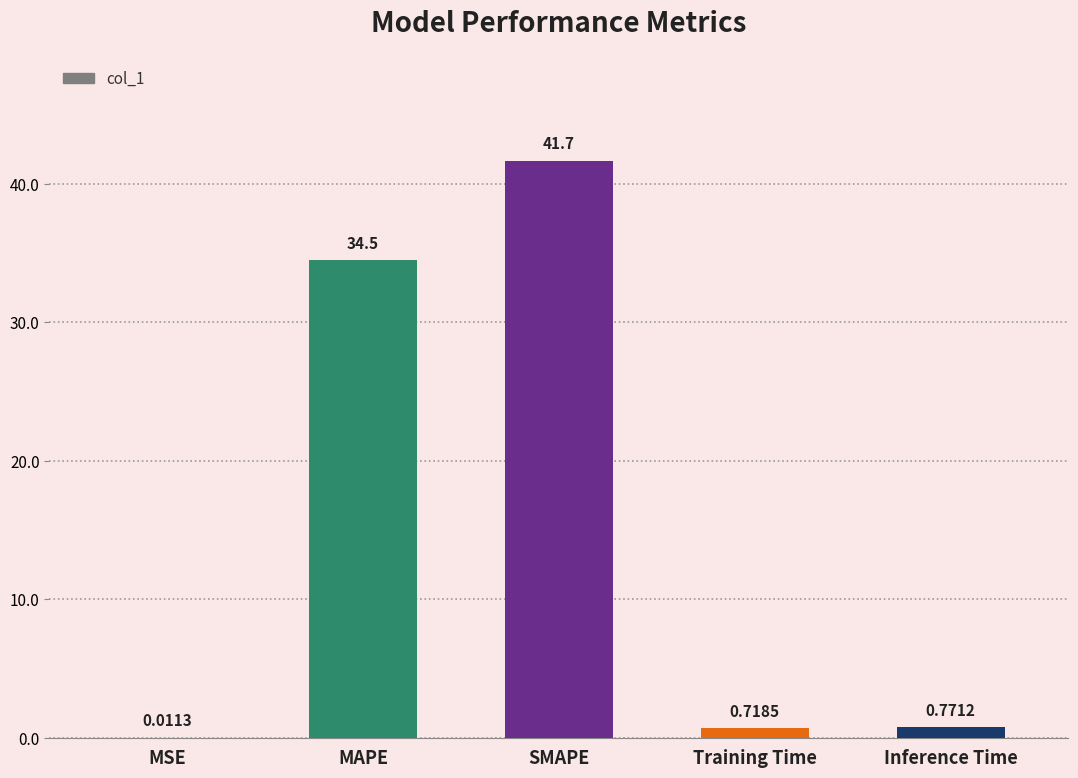

What is the sum of all values?

77.7